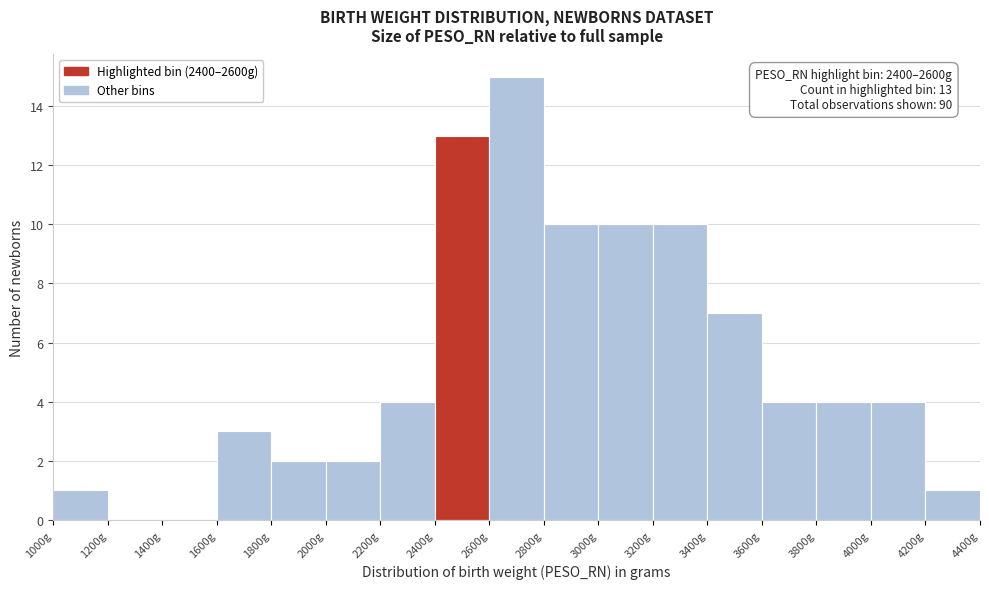

Over which range of the x-axis is the bar tallest?

2600 to 2800